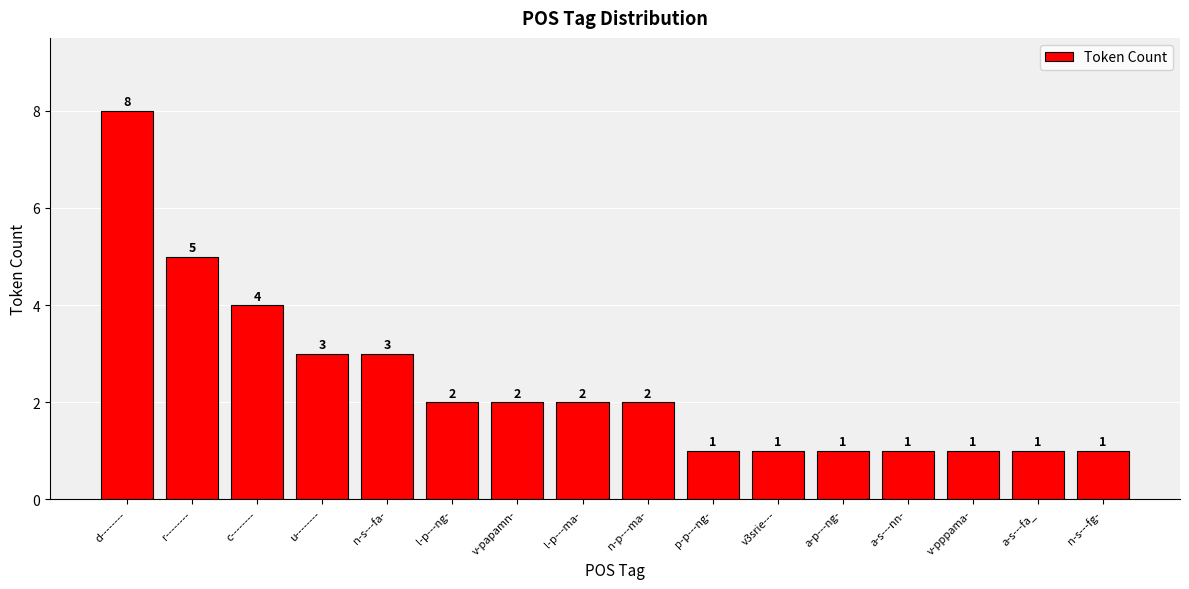

What is the sum of all values?

38